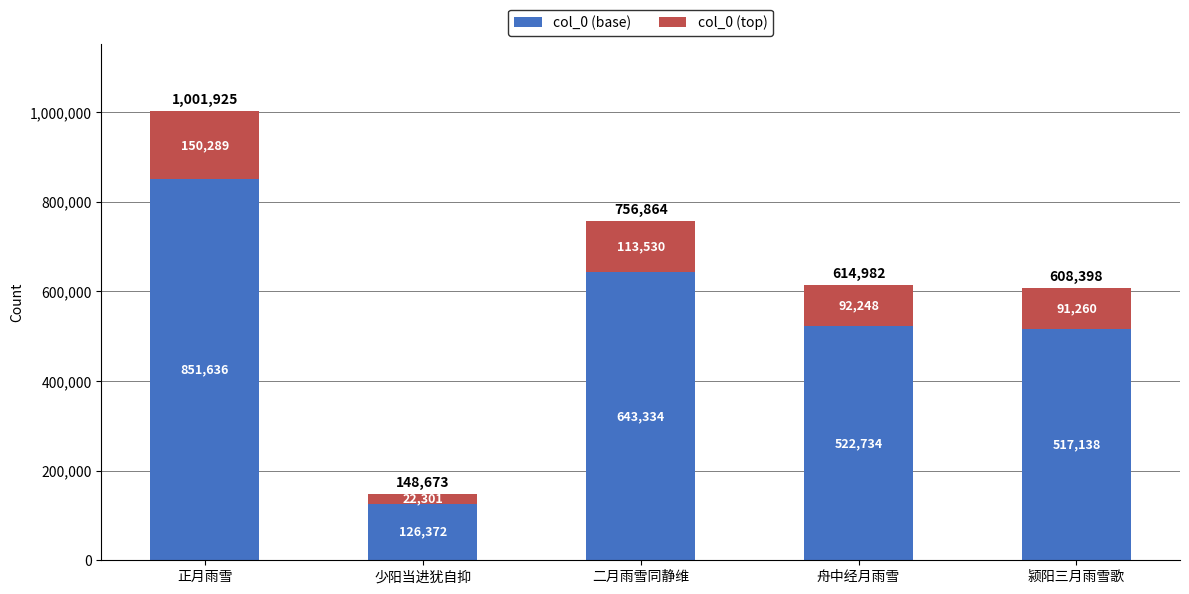

What is the value of the col_0 (base) bar at the 1st from the left?

851636